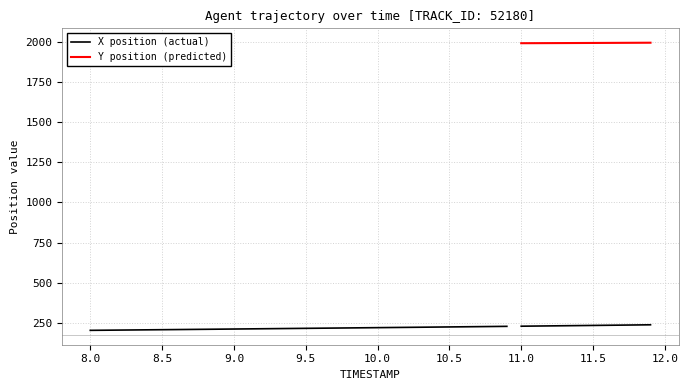

What is the label of the 28th point from the left?

10.7